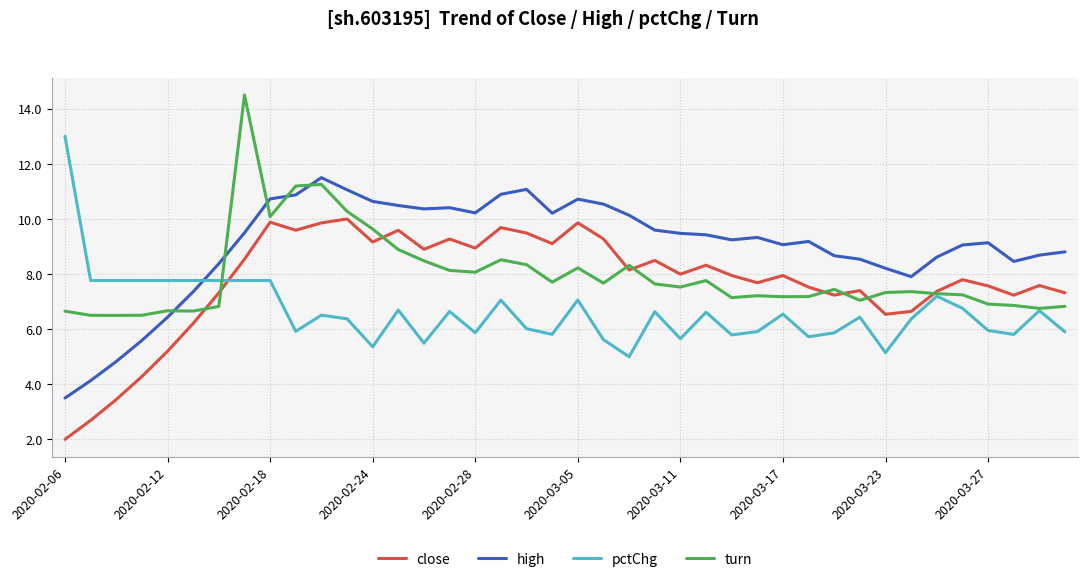

What is the highest value of the pctChg series?

13.0